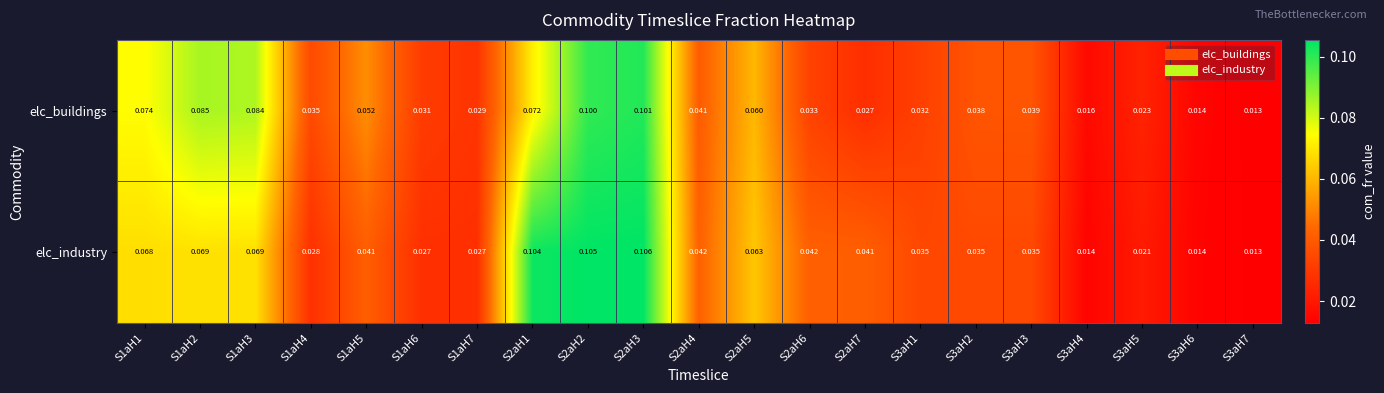

Rank the series by their maximum value, from lowest to highest.

elc_buildings, elc_industry